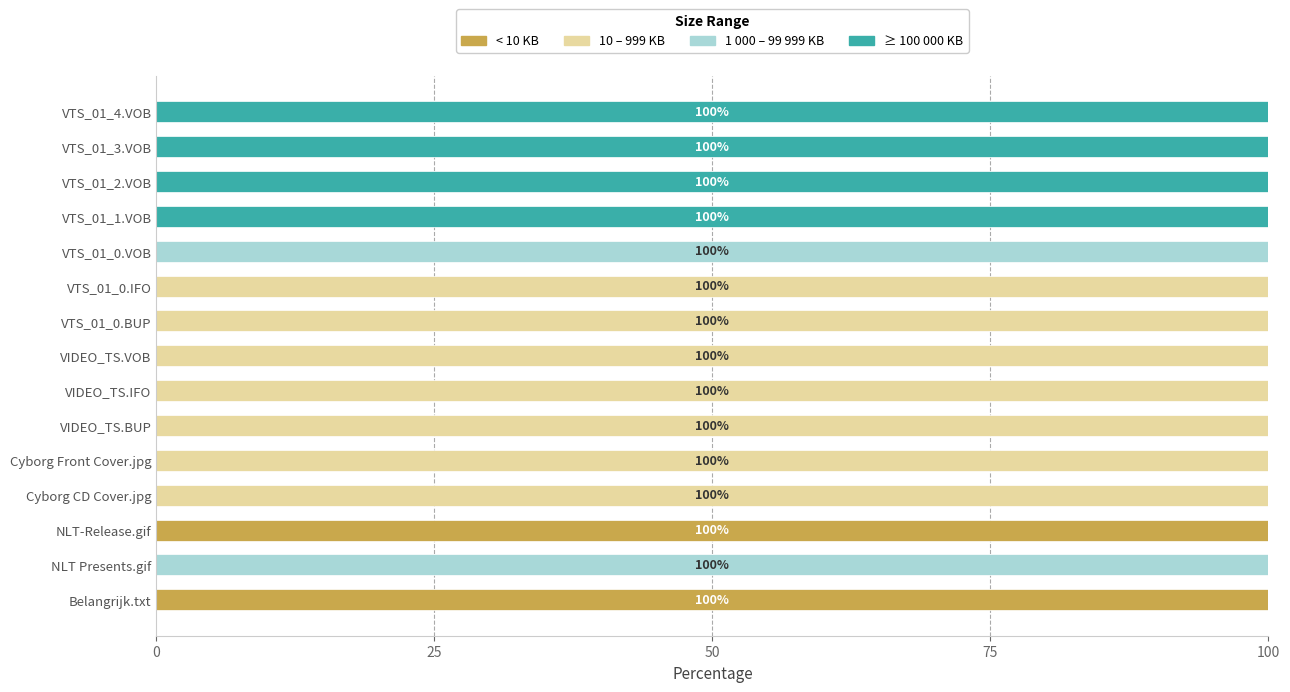

Is it true that < 10 KB equals 0 at VTS_01_0.VOB?

True